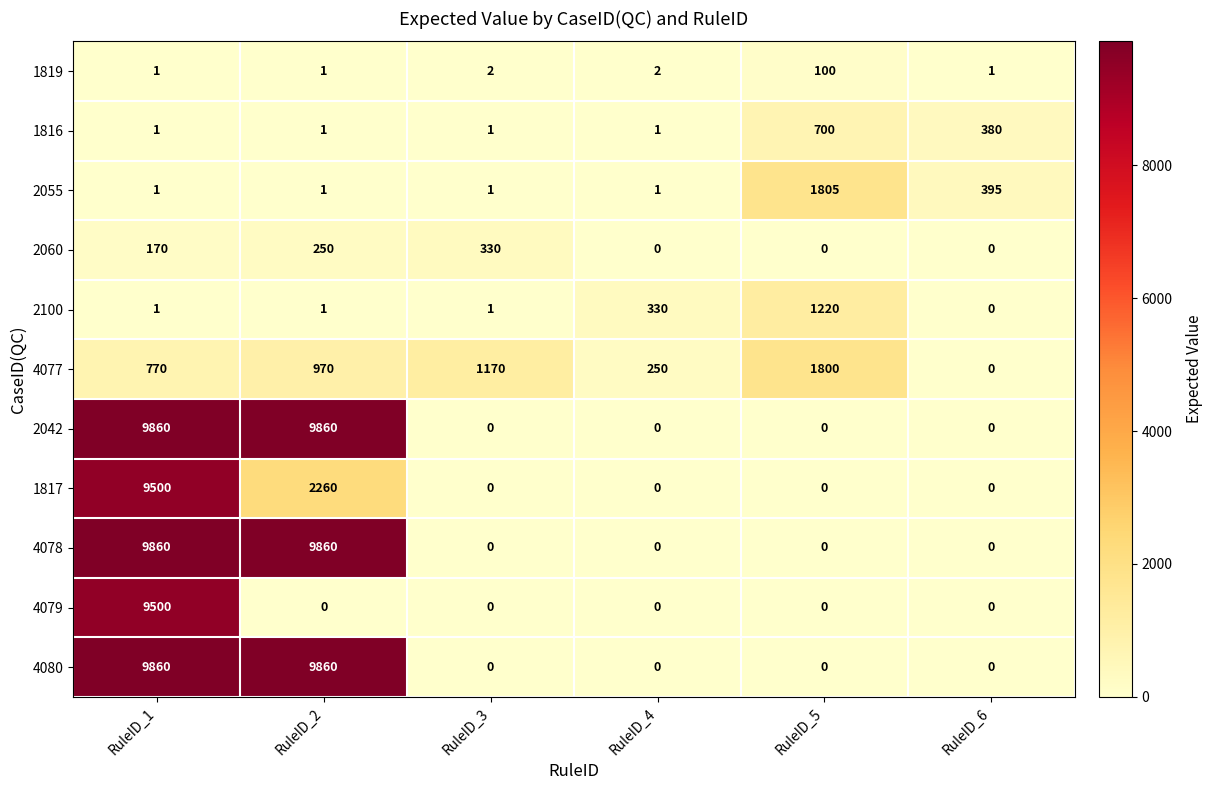

At which label does 4077 reach its minimum?

RuleID_6